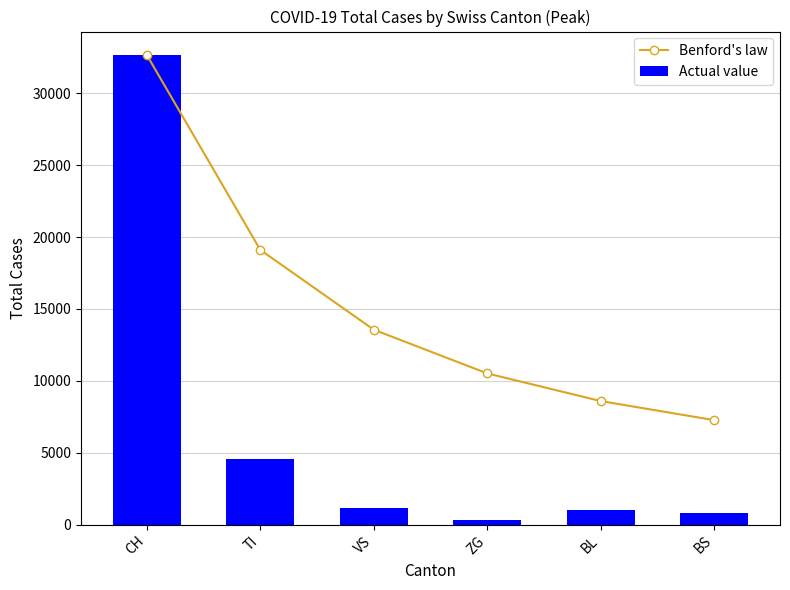

What is the minimum value shown in the chart?

305.0